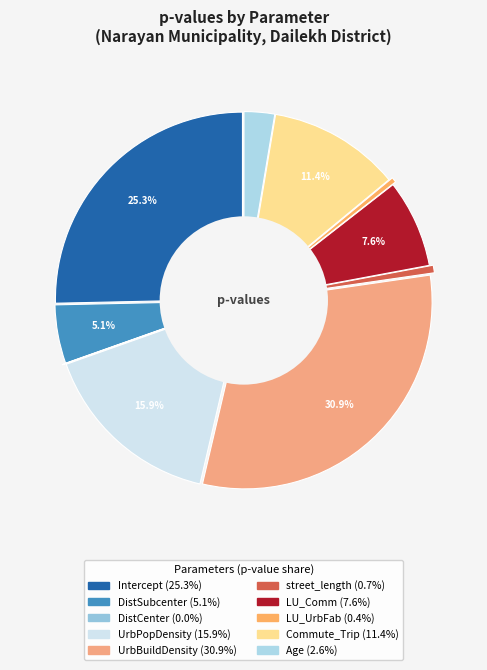

Is there any slice that represents more than half of the pie?

No